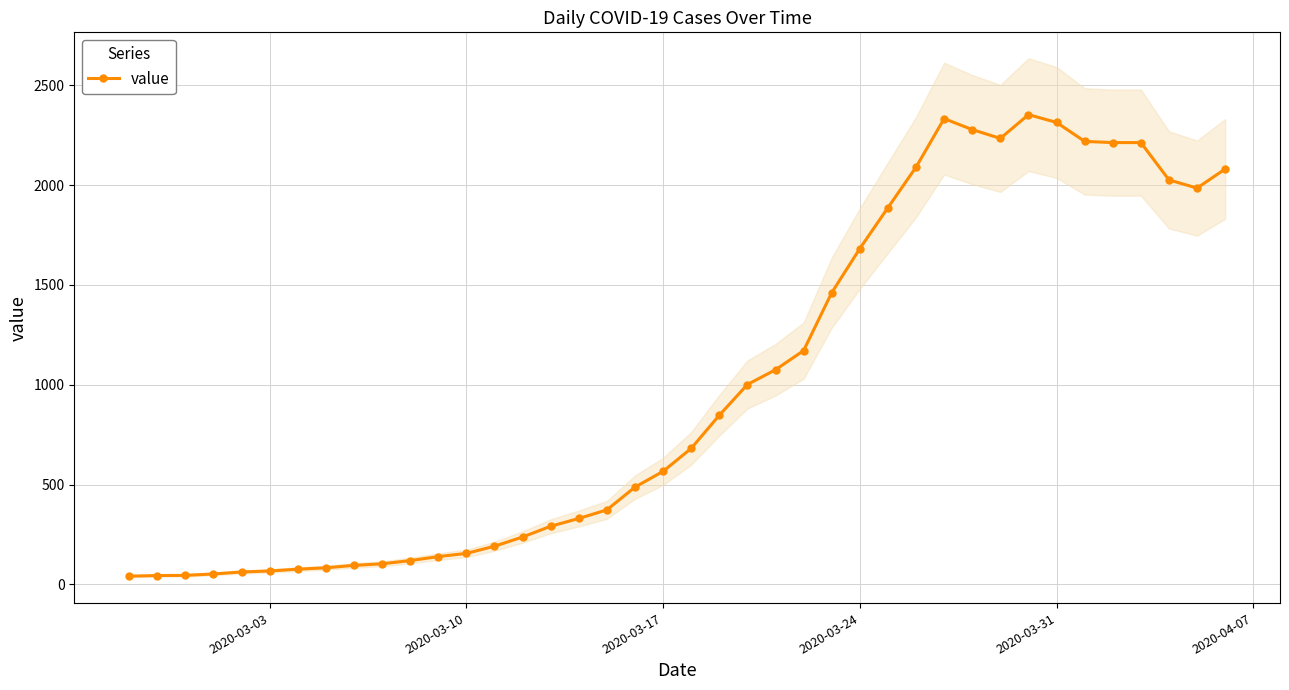

How many lines are shown in the chart?

1